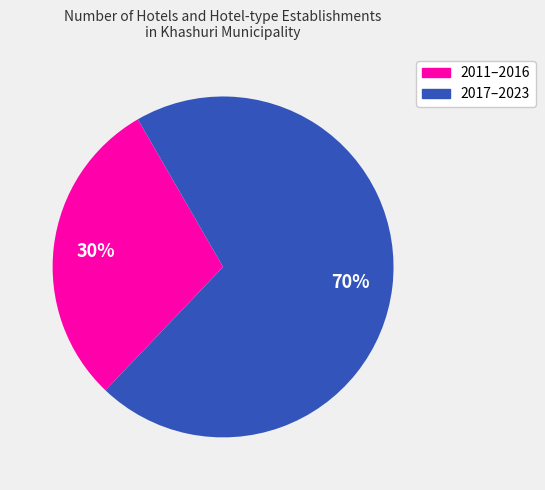

To the nearest percent, what is the average slice percentage?

50%